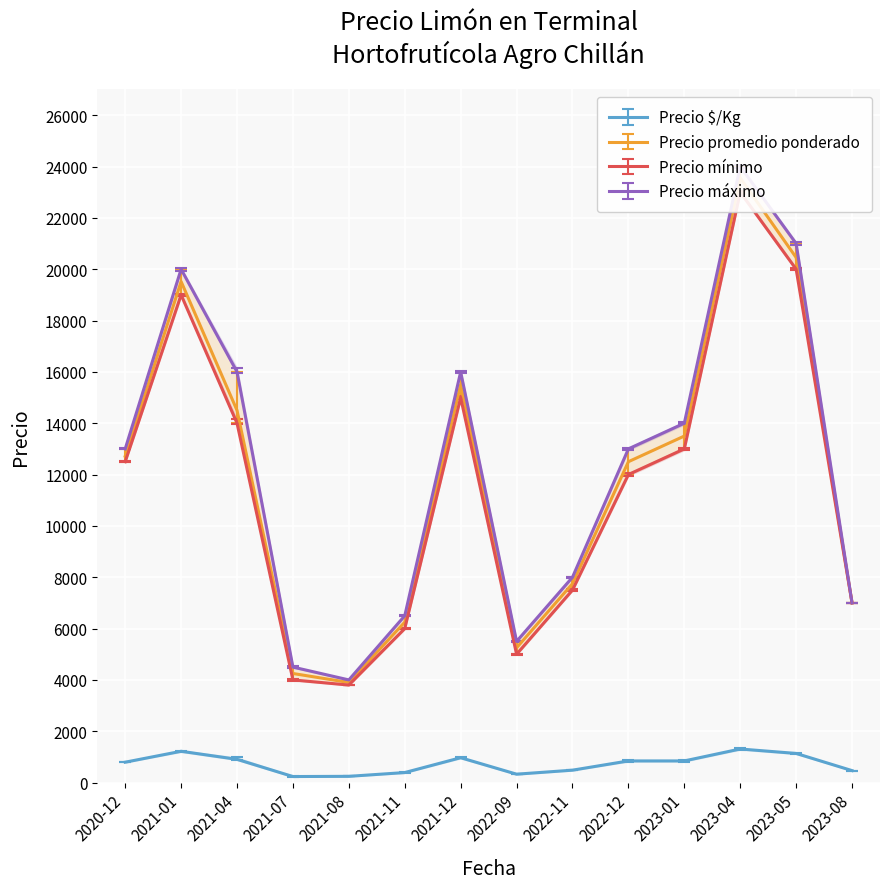

Which has a higher value, 2023-08 or 2023-05?

2023-05